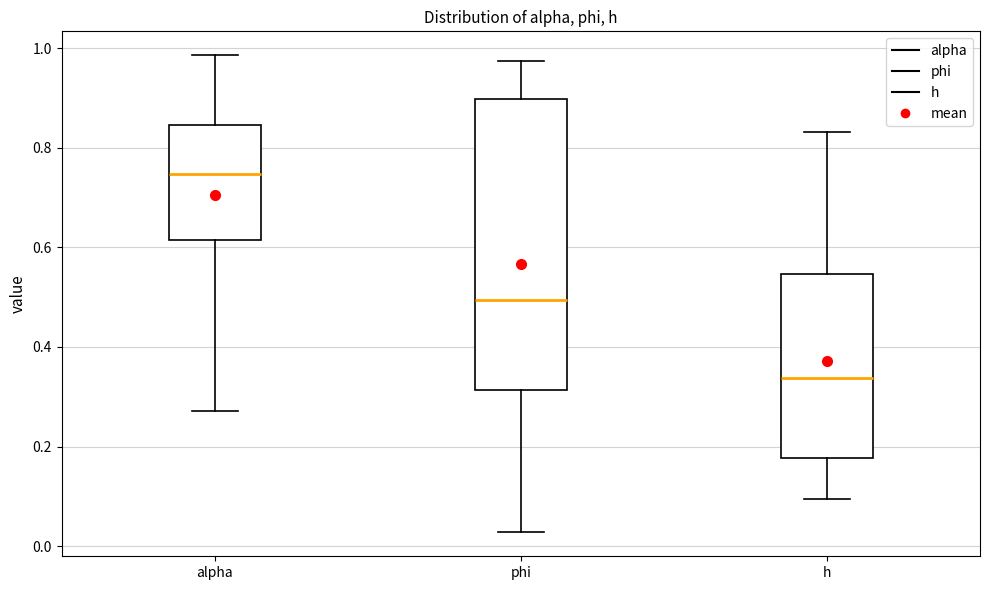

Comparing the boxes themselves (not the whiskers), which one is the tallest?

phi